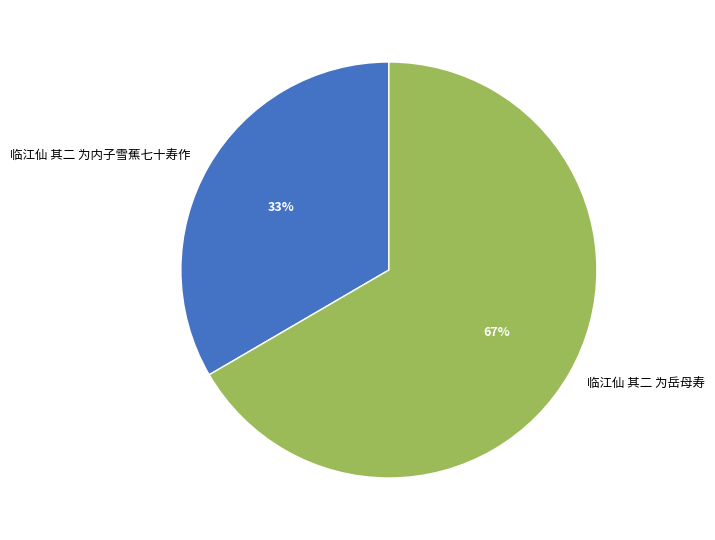

True or false: 临江仙 其二 为内子雪蕉七十寿作 accounts for 33% of the total.

True